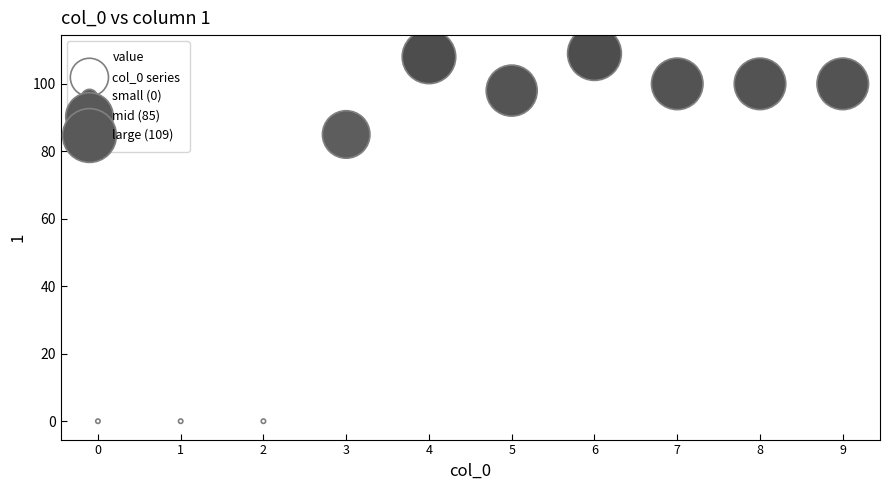

What is the range of Y values (max minus min)?

109